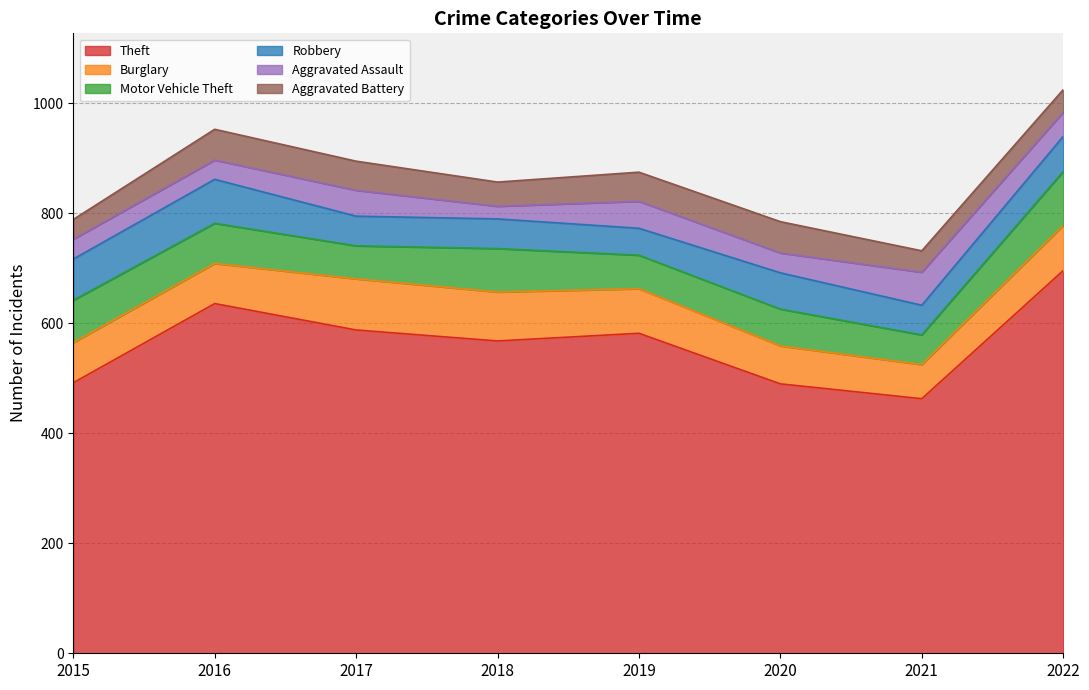

What are all the series names shown in the legend?

Theft, Burglary, Motor Vehicle Theft, Robbery, Aggravated Assault, Aggravated Battery